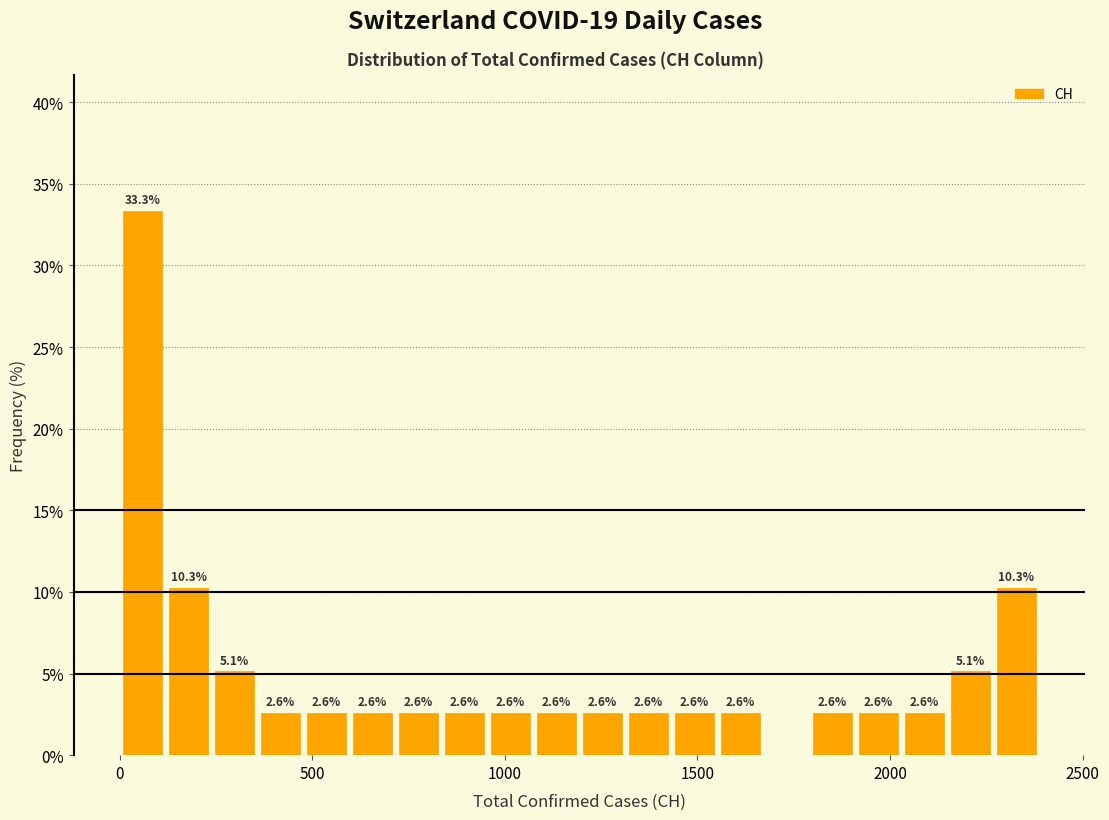

Around what value on the x-axis is the tallest bar? Give the approximate position of its centre, as read against the axis.

50